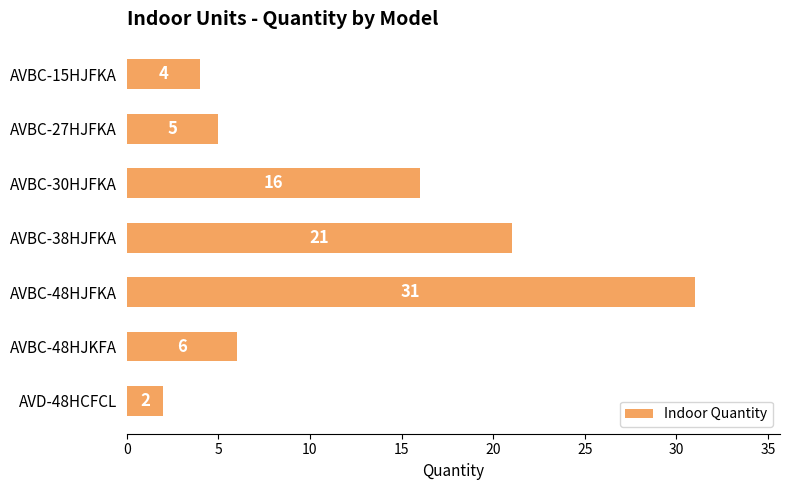

Which label corresponds to the largest value in the chart?

AVBC-48HJFKA